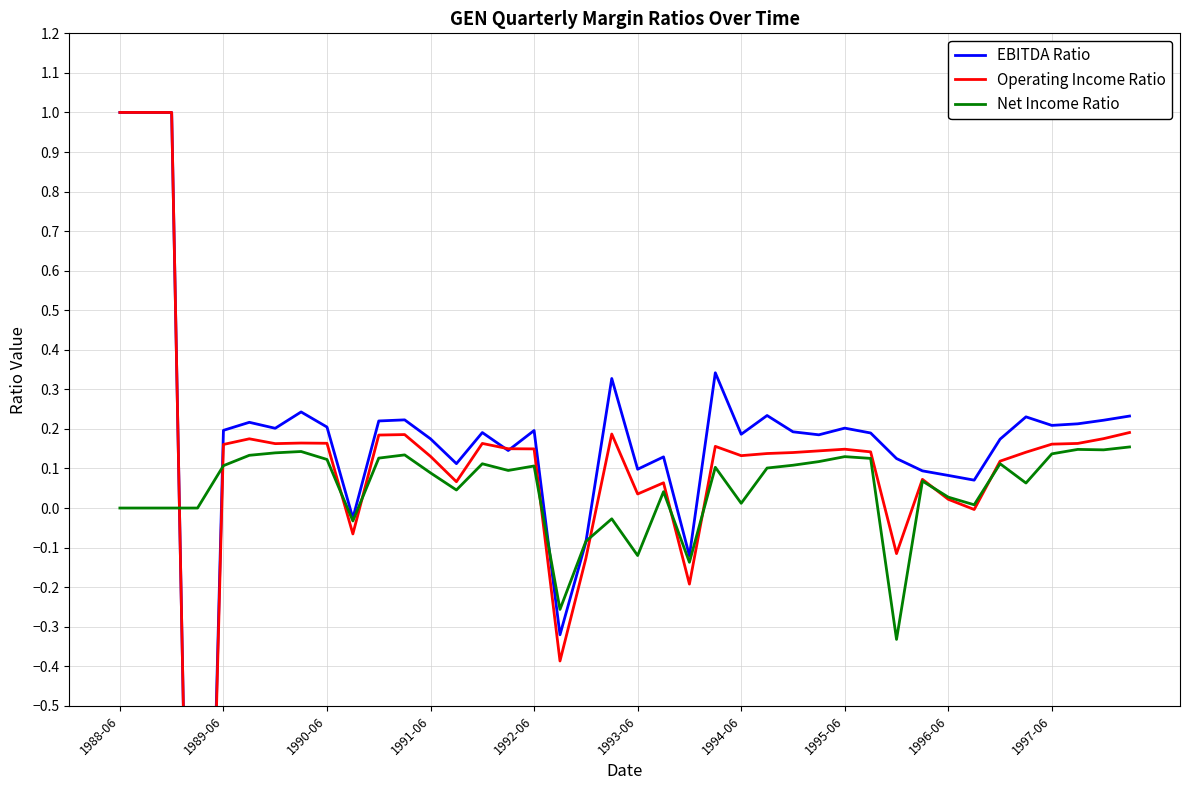

How many data points in Net Income Ratio are above 0?

29